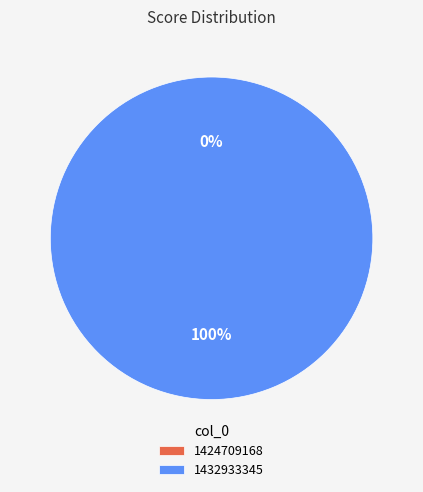

To the nearest percent, what is the combined percentage of 1432933345 and 1424709168?

100%